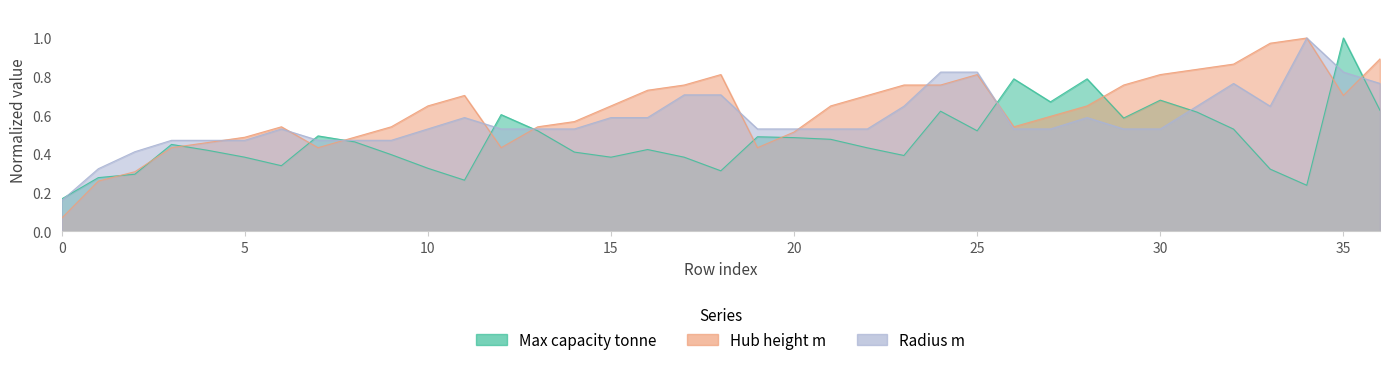

What is the difference between the maximum and minimum values in the Max capacity tonne series?

0.8